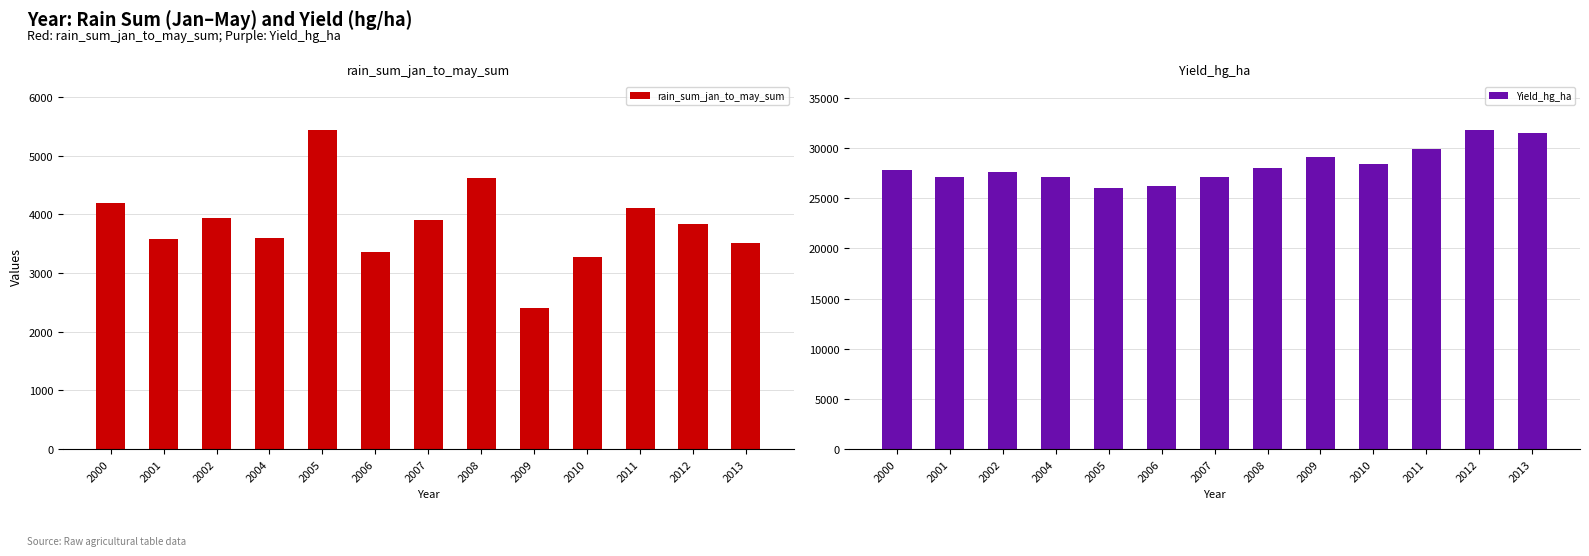

Read the Yield_hg_ha value at 2010.

28395